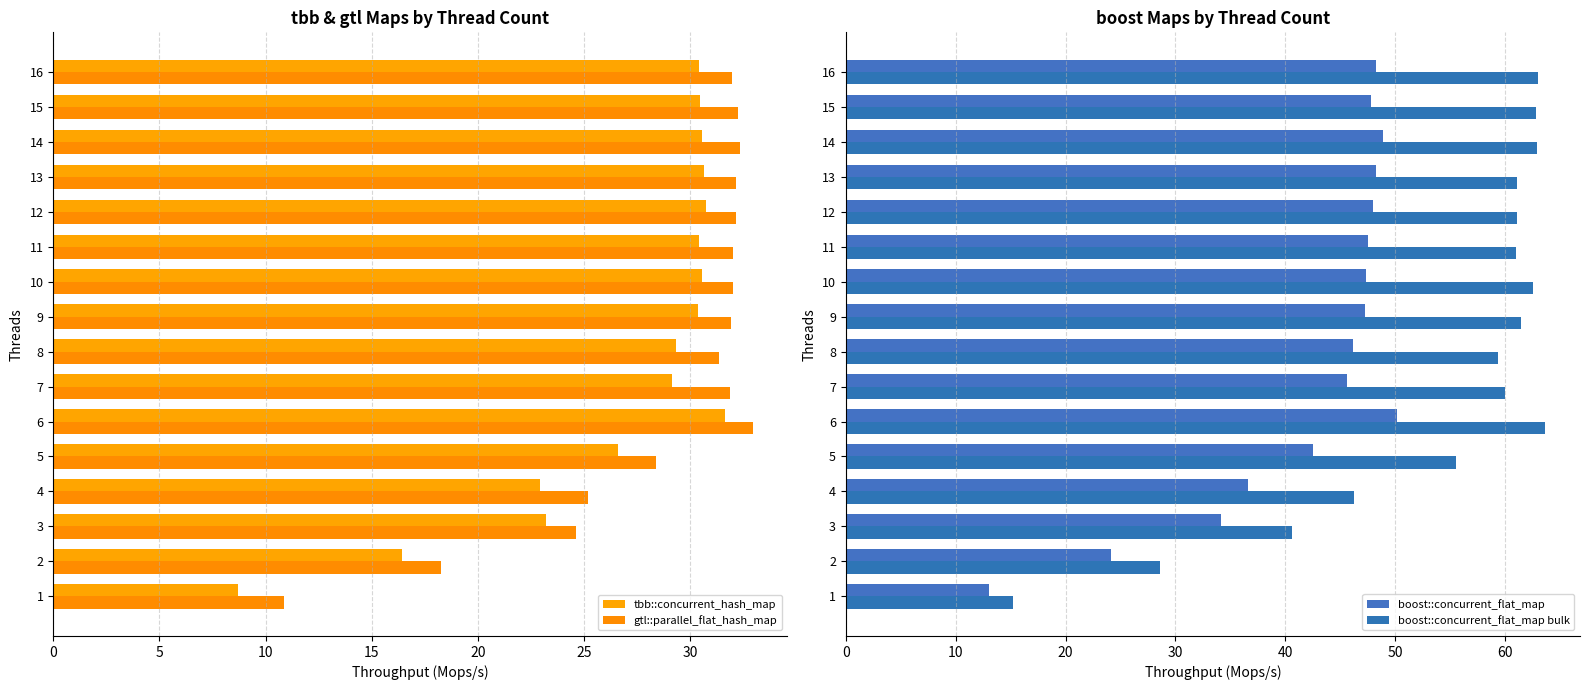

How many data points in tbb::concurrent_hash_map are less than 30?

7